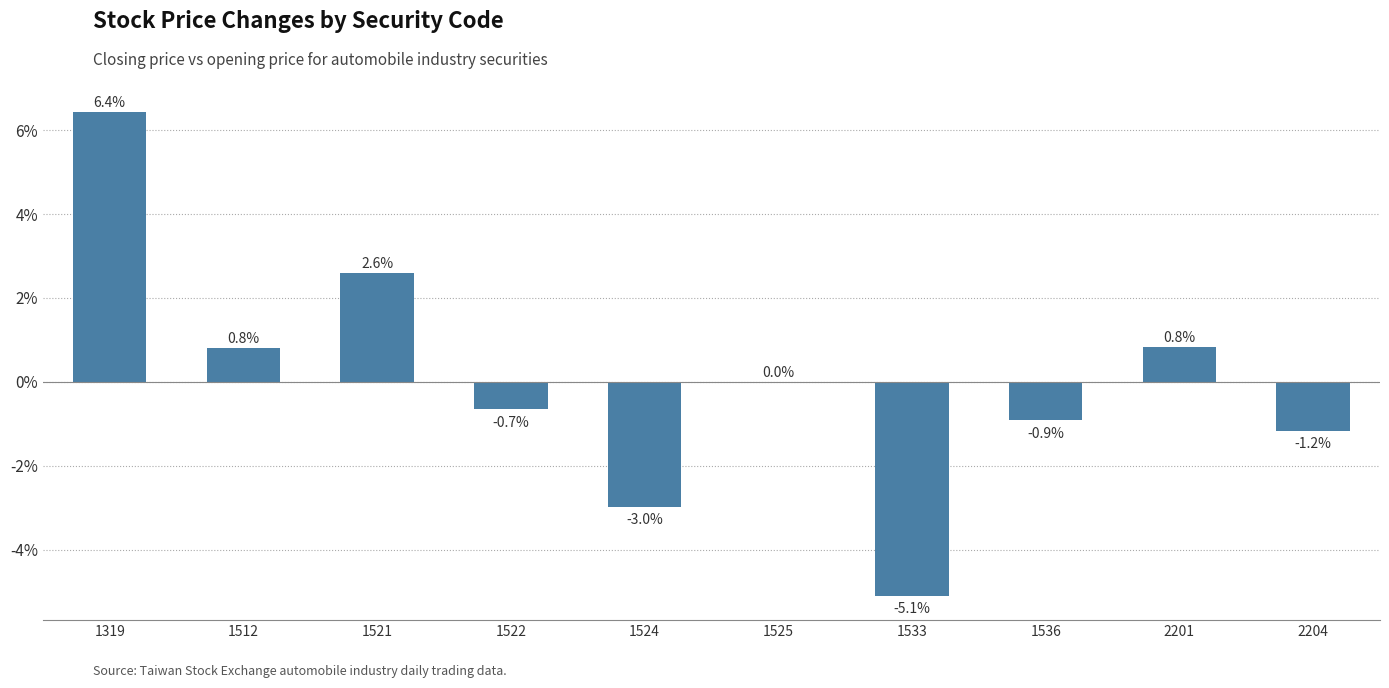

The value at 1521 is 2.6. True or false?

True